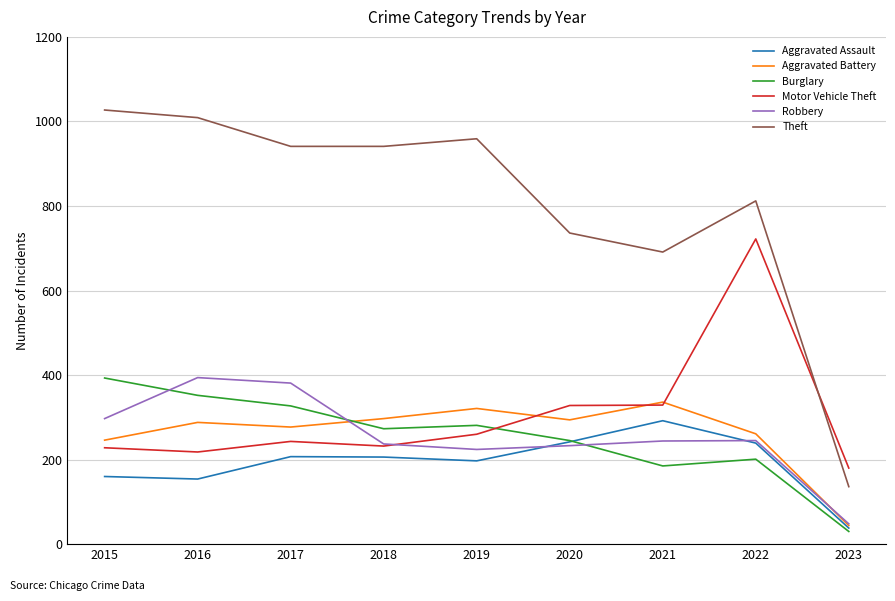

The value of Aggravated Battery at 2016 is 288. True or false?

True